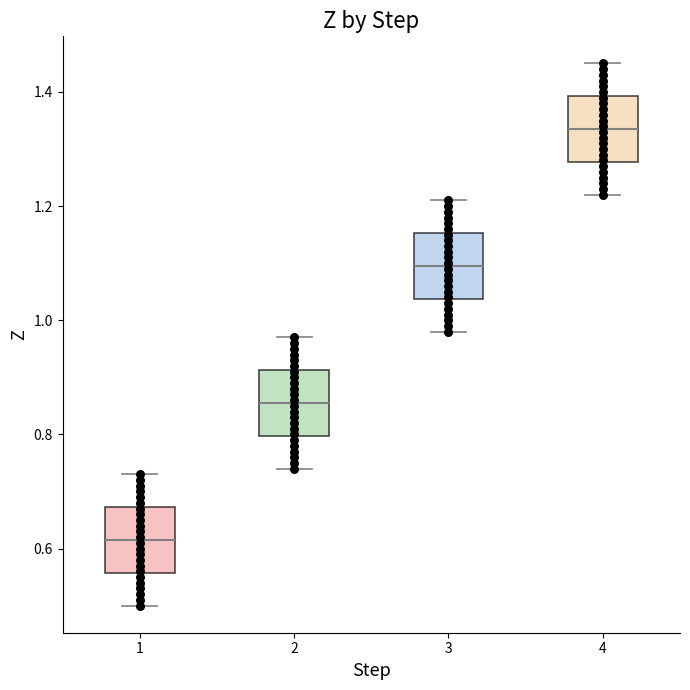

Reading left to right, read every box against the y-axis: the position of its median line, the range the box covers, and the ends of its whiskers. The values are not printed on the chart, so give them approximately, as read against the axis.

1: median 0.62, box 0.56 to 0.68, whiskers 0.50 to 0.74
2: median 0.86, box 0.80 to 0.92, whiskers 0.74 to 0.98
3: median 1.10, box 1.04 to 1.16, whiskers 0.98 to 1.22
4: median 1.34, box 1.28 to 1.40, whiskers 1.22 to 1.46